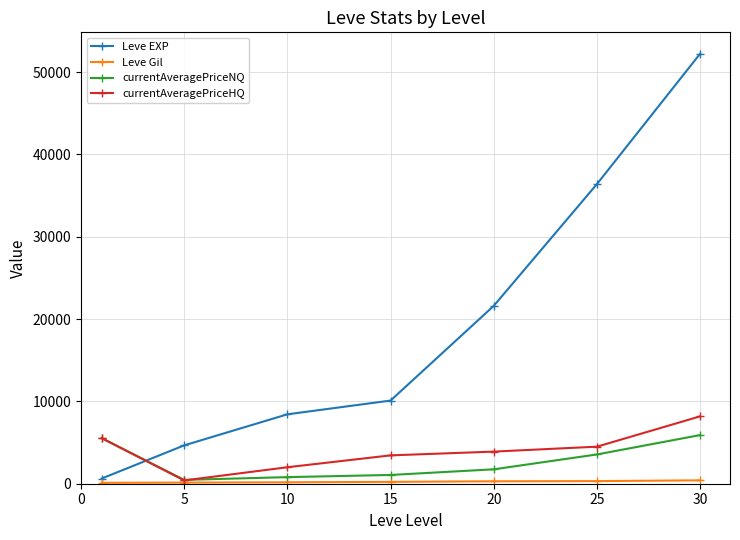

What is the average value of the Leve EXP series?

19147